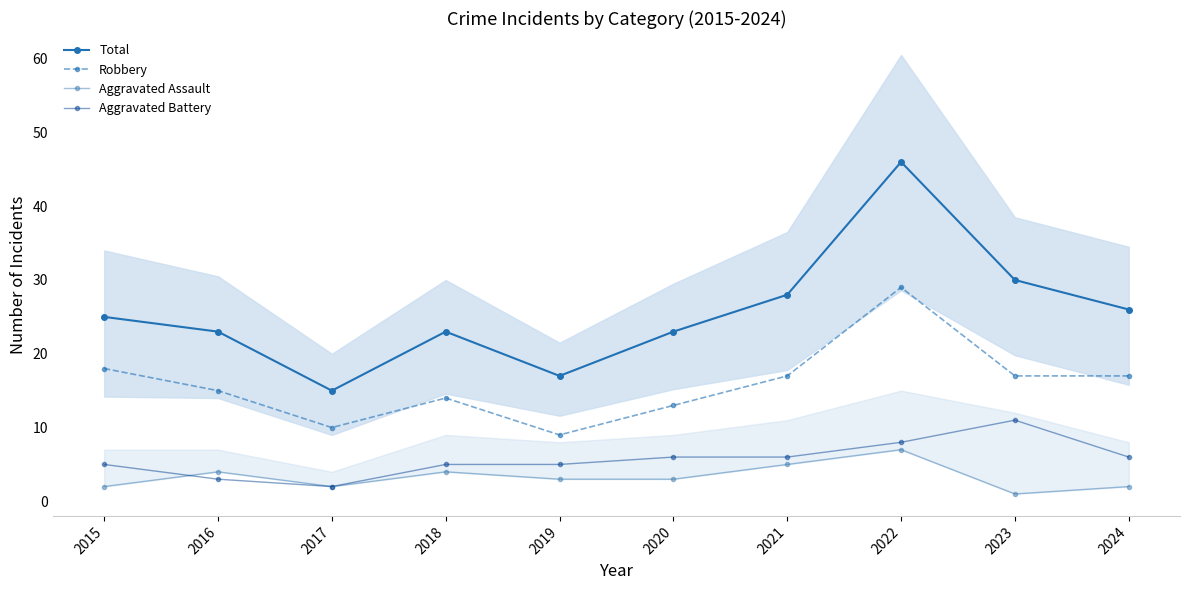

At how many categories does at least one series exceed 25?

4